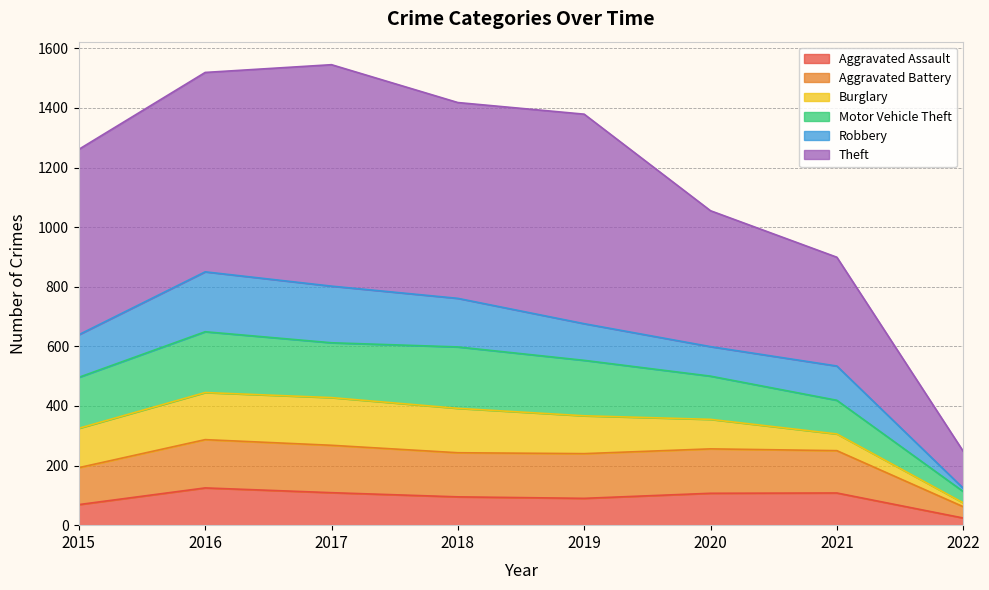

The Aggravated Assault series shows 24 at 2022. True or false?

True